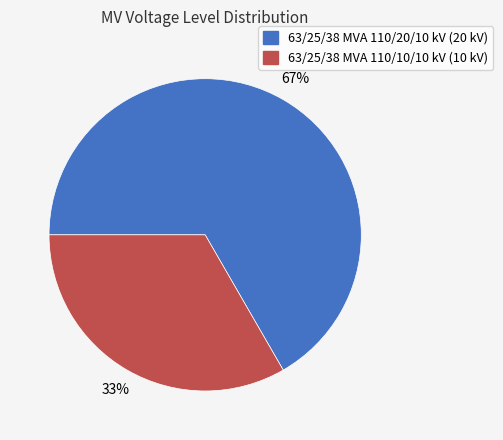

To the nearest percent, what percentage of the pie is 63/25/38 MVA 110/20/10 kV?

67%